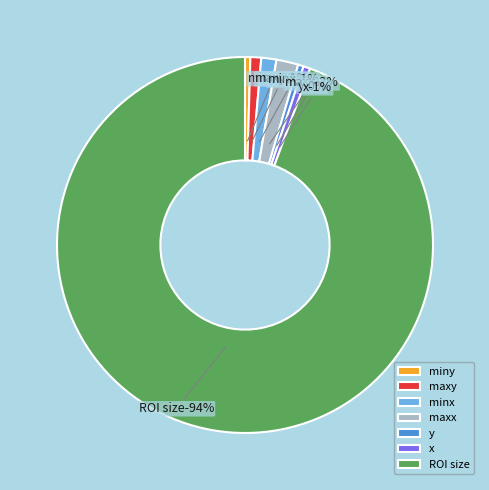

What is the smallest slice in the pie chart?

miny